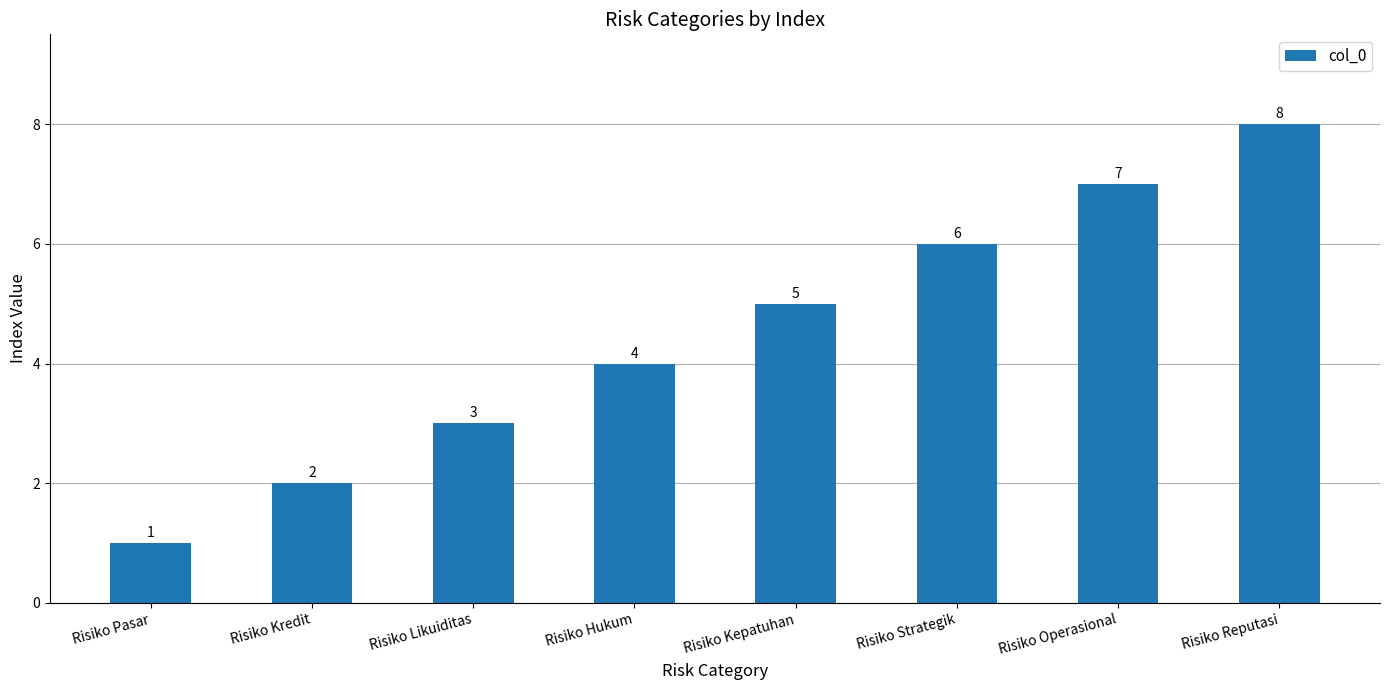

Approximately how many times larger is the value at Risiko Strategik compared to Risiko Pasar?

6.0